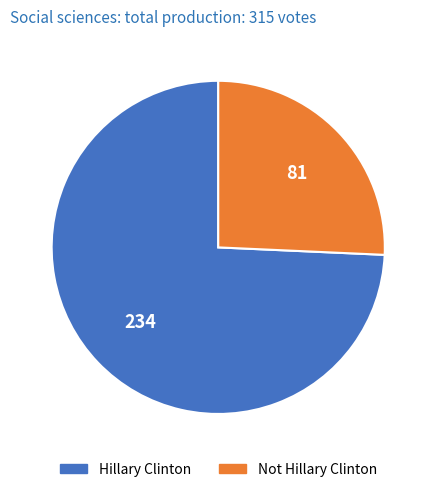

Which slice is the largest?

Hillary Clinton